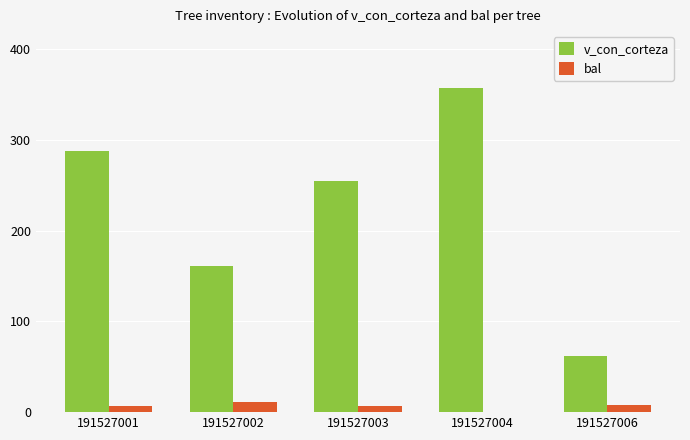

What is the sum of all bal values?

33.5